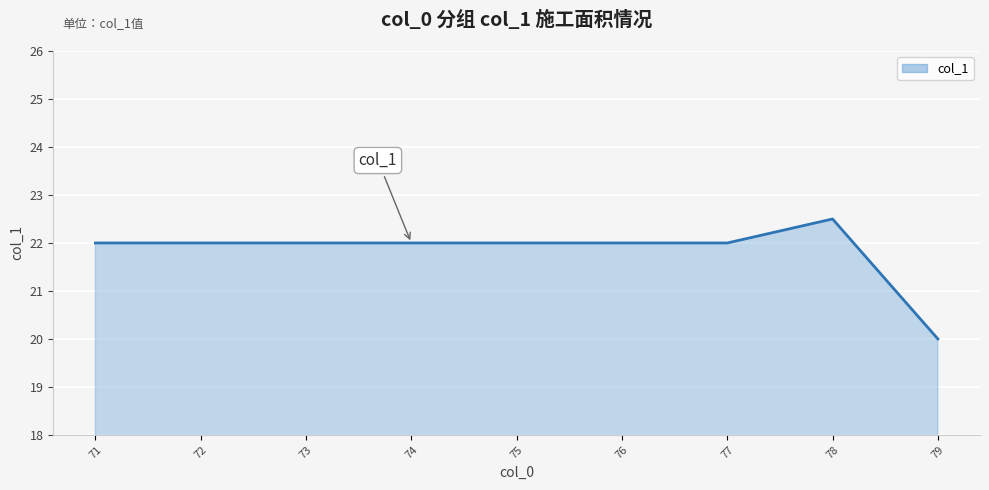

Which has a higher value, 73 or 79?

73